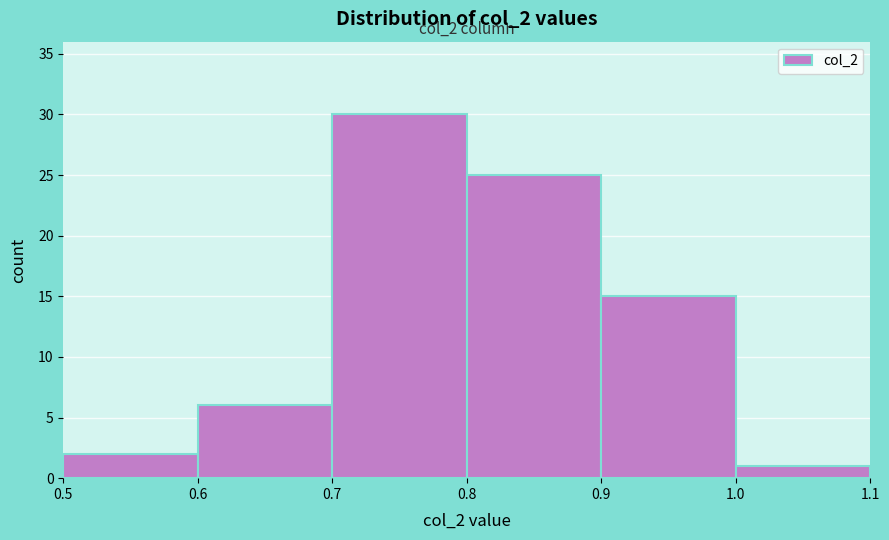

Which range on the x-axis has the tallest bar?

0.7 to 0.8